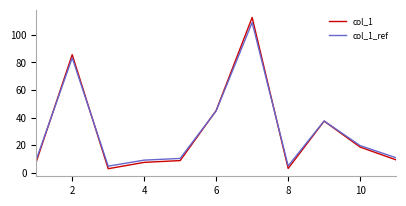

What is the smallest value displayed?

2.9